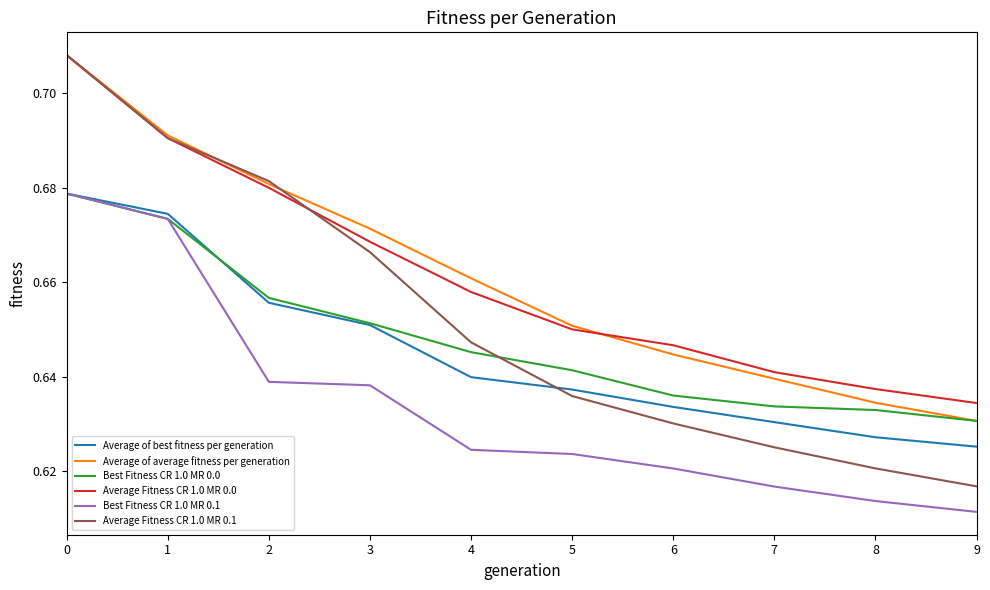

How many lines are shown in the chart?

6